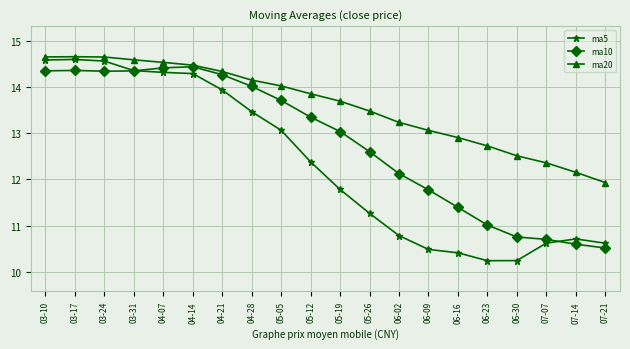

At which label does ma5 first exceed 12?

03-10